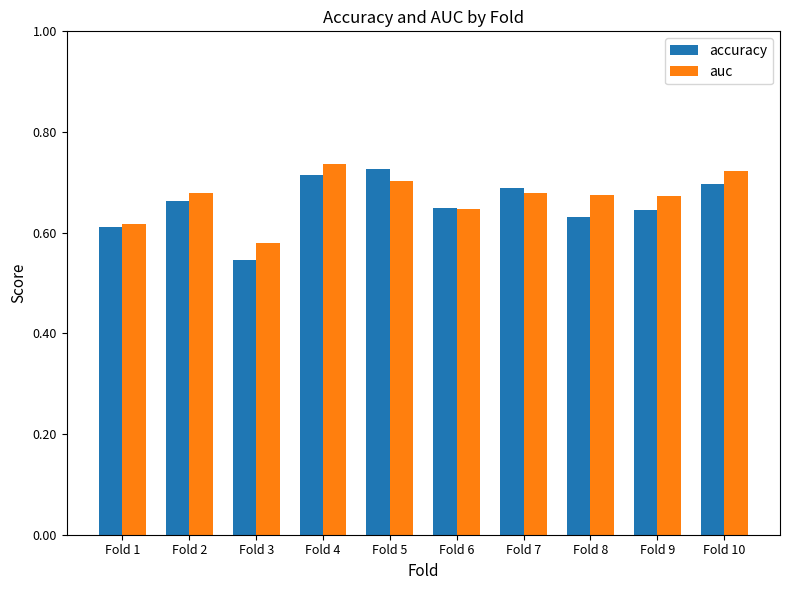

Where is auc nearest to the value 0?

Fold 3